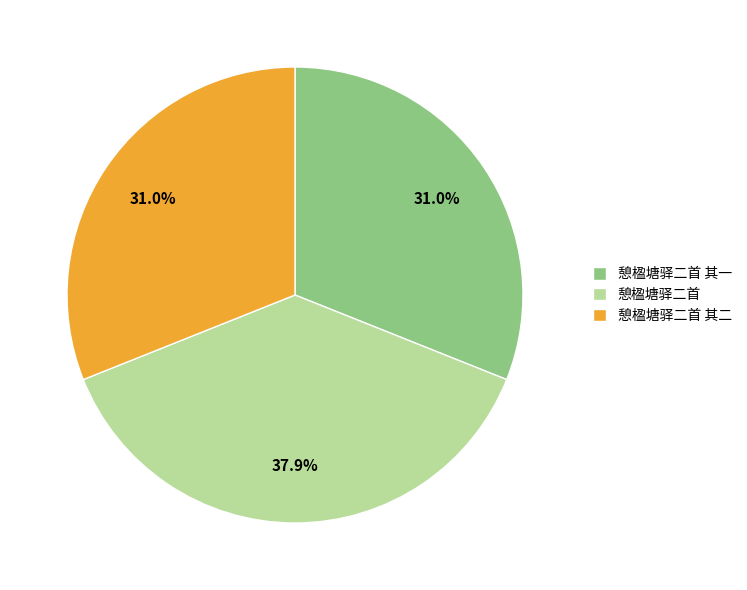

Is it true that 憩楹塘驿二首 其一 is 31% of the pie?

True